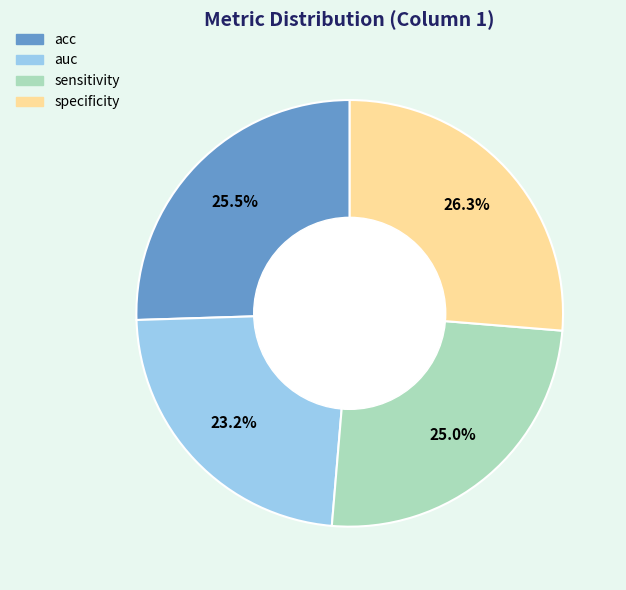

Between specificity and acc, which is larger?

specificity